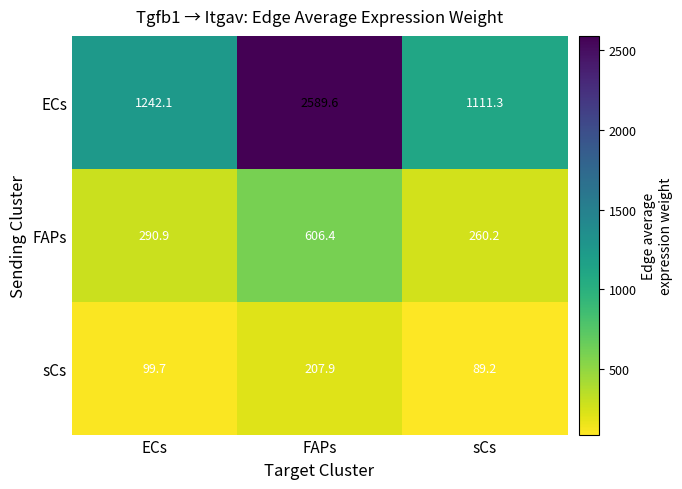

Rank the series by their average value, from lowest to highest.

sCs, FAPs, ECs